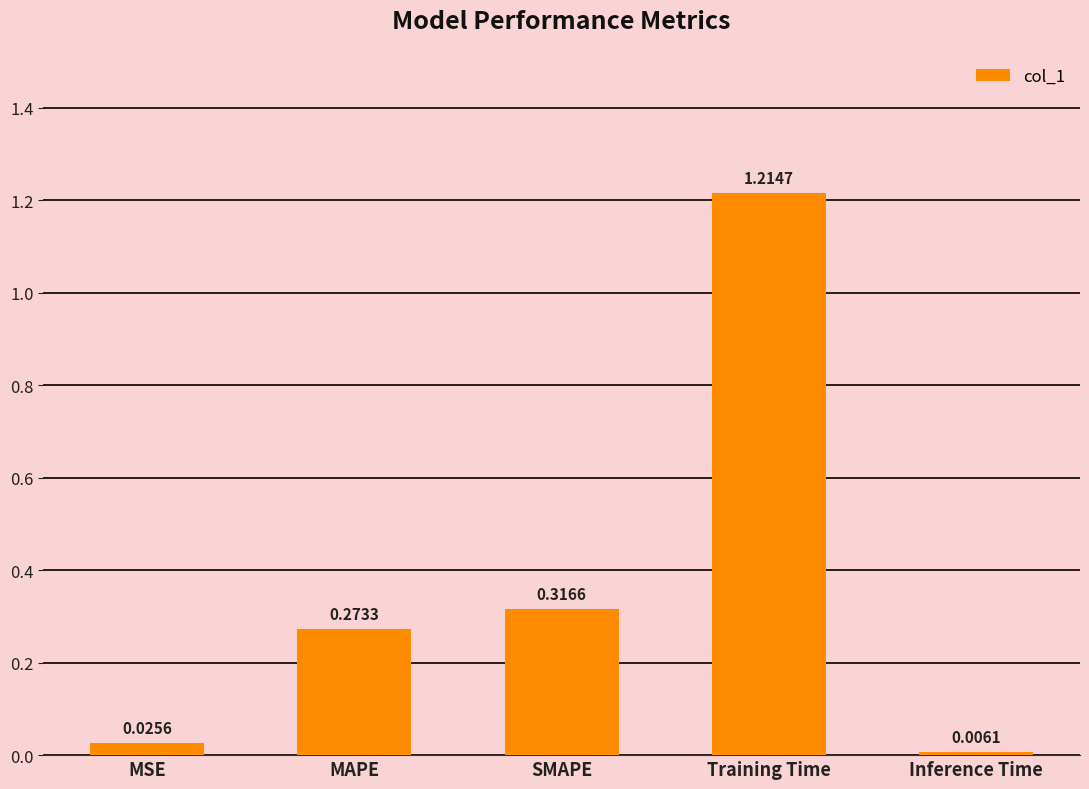

What is the label of the 5th bar from the right?

MSE